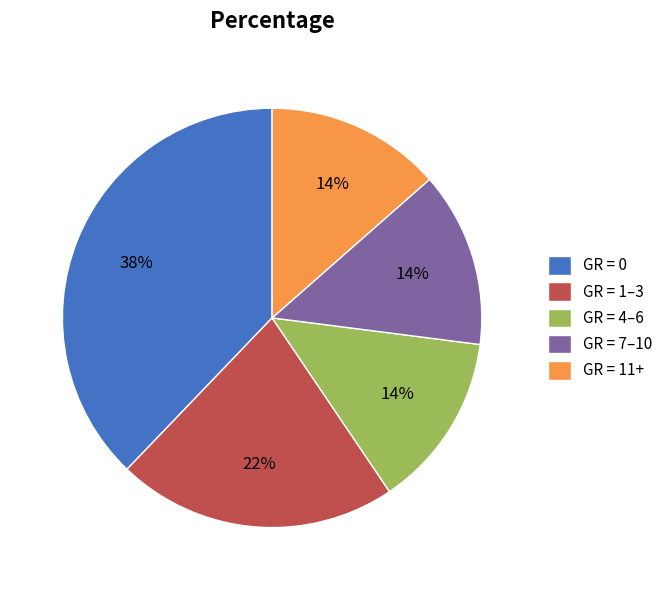

True or false: GR = 11+ accounts for 26% of the total.

False